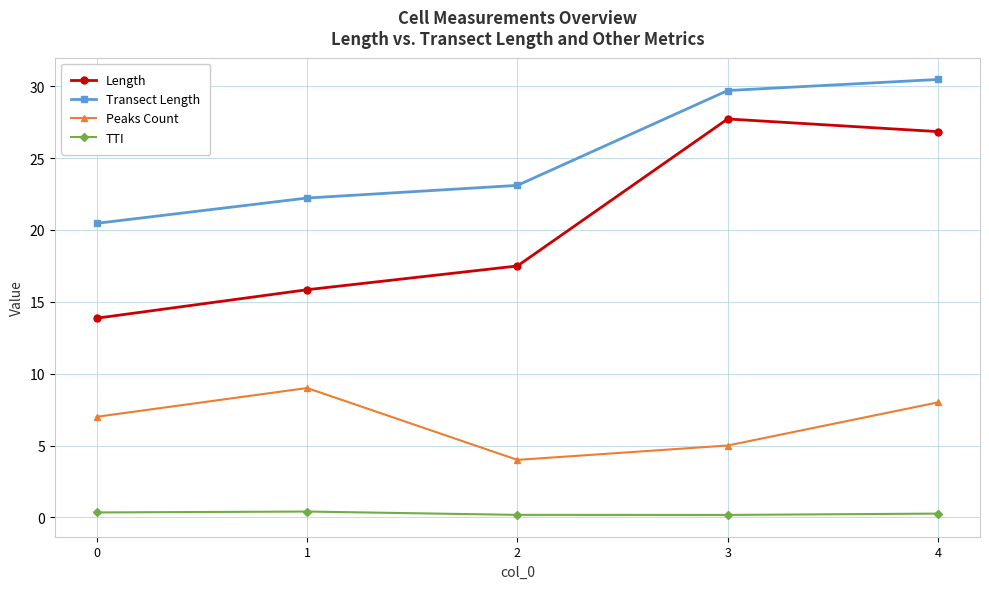

What is the approximate value of Length at 4?

26.8